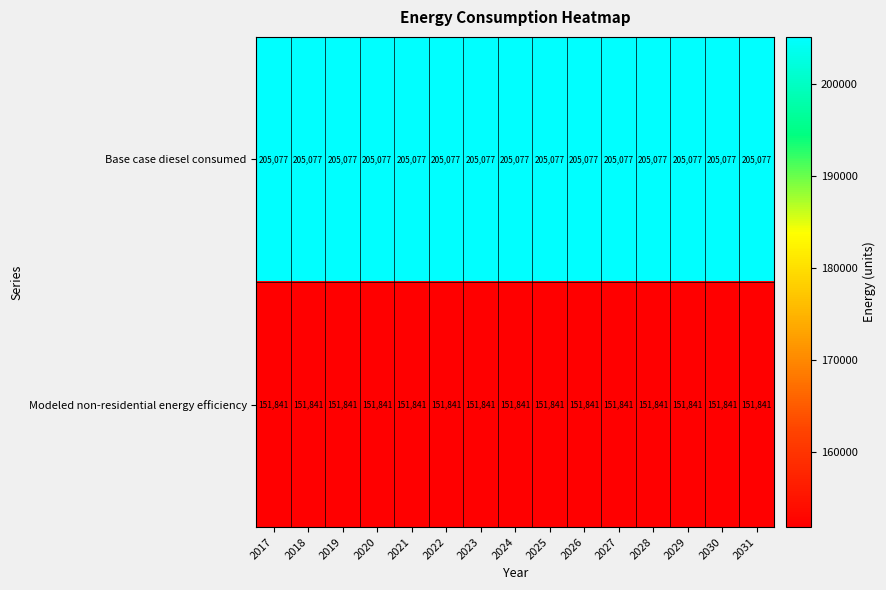

At 2018, list the series in order from smallest to largest.

Modeled non-residential energy efficiency, Base case diesel consumed